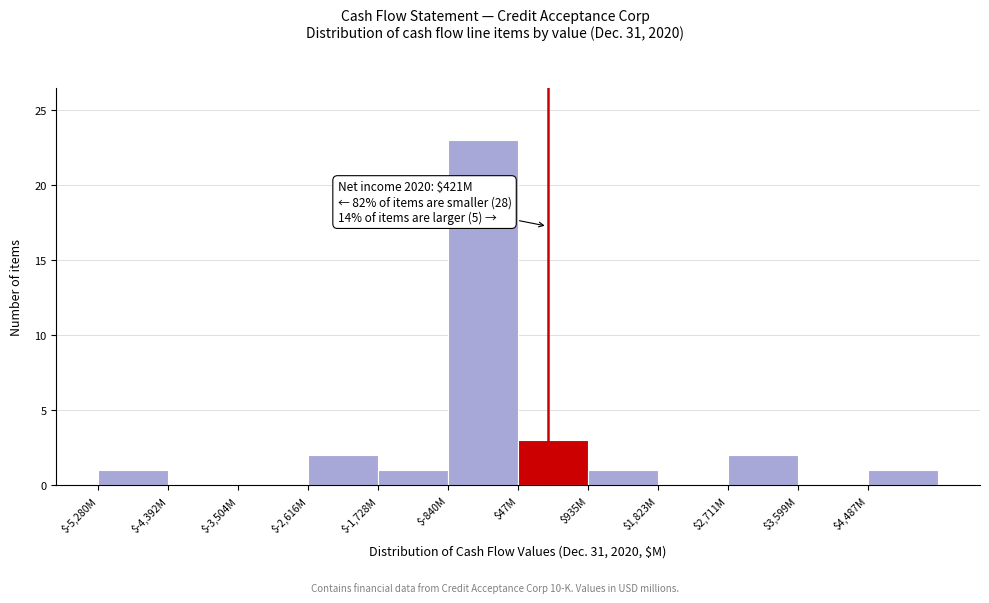

The value at $2,711M is 2. True or false?

True